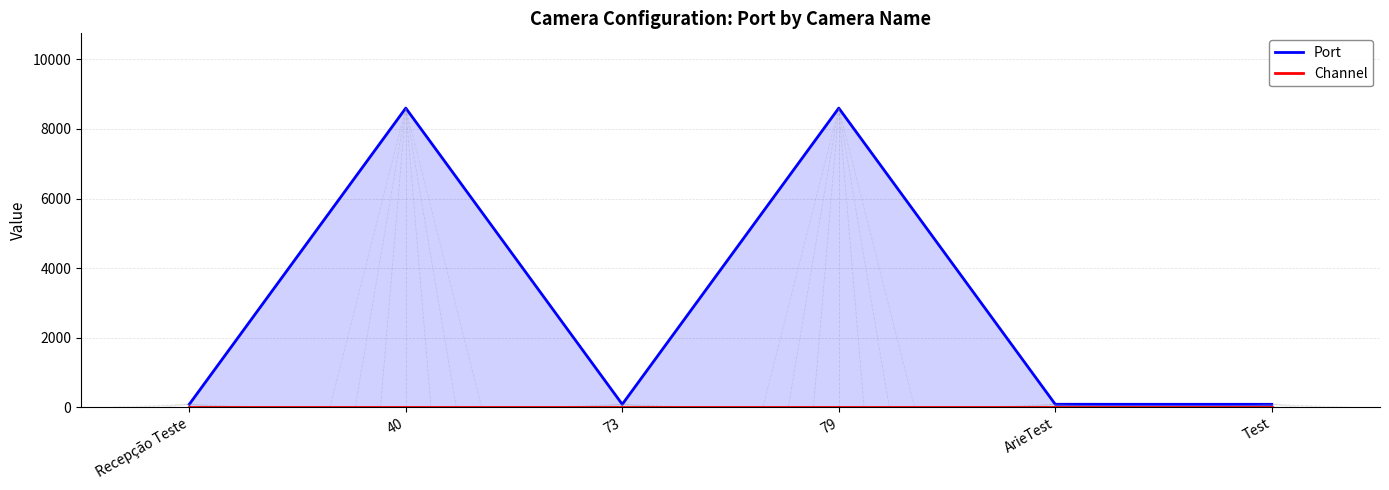

How many distinct data groups are displayed?

2